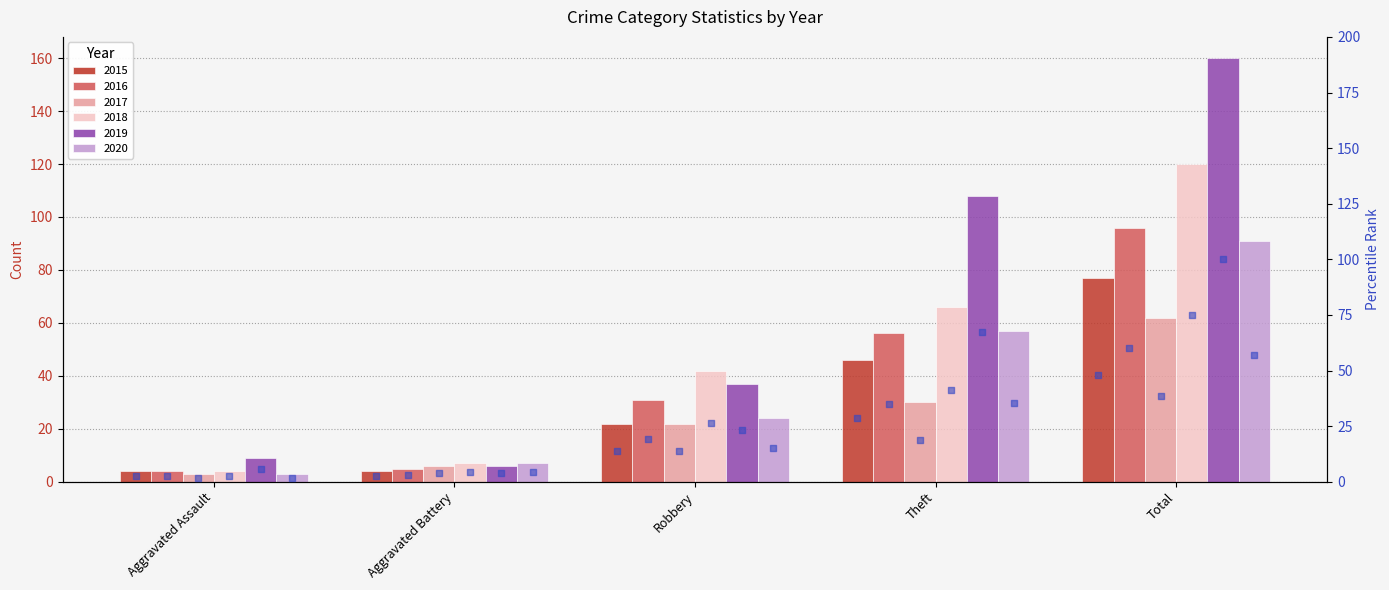

What is the ratio of the value at Total to the value at Aggravated Battery?

19.2